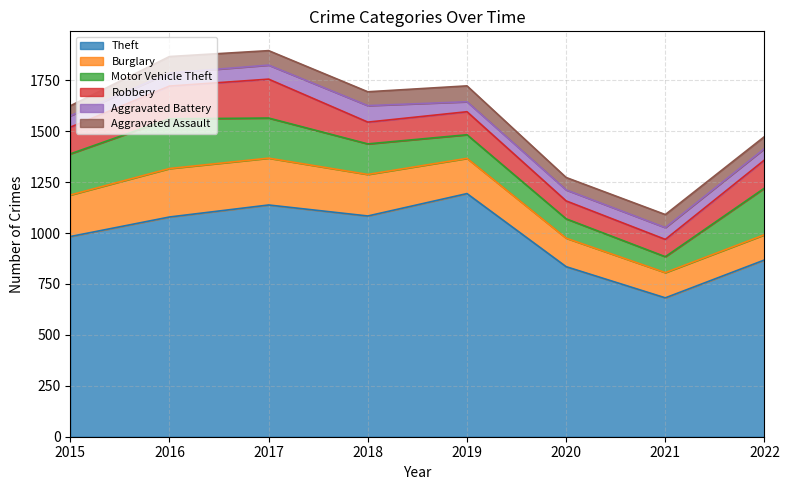

How many interior local peaks does the Theft series have?

2